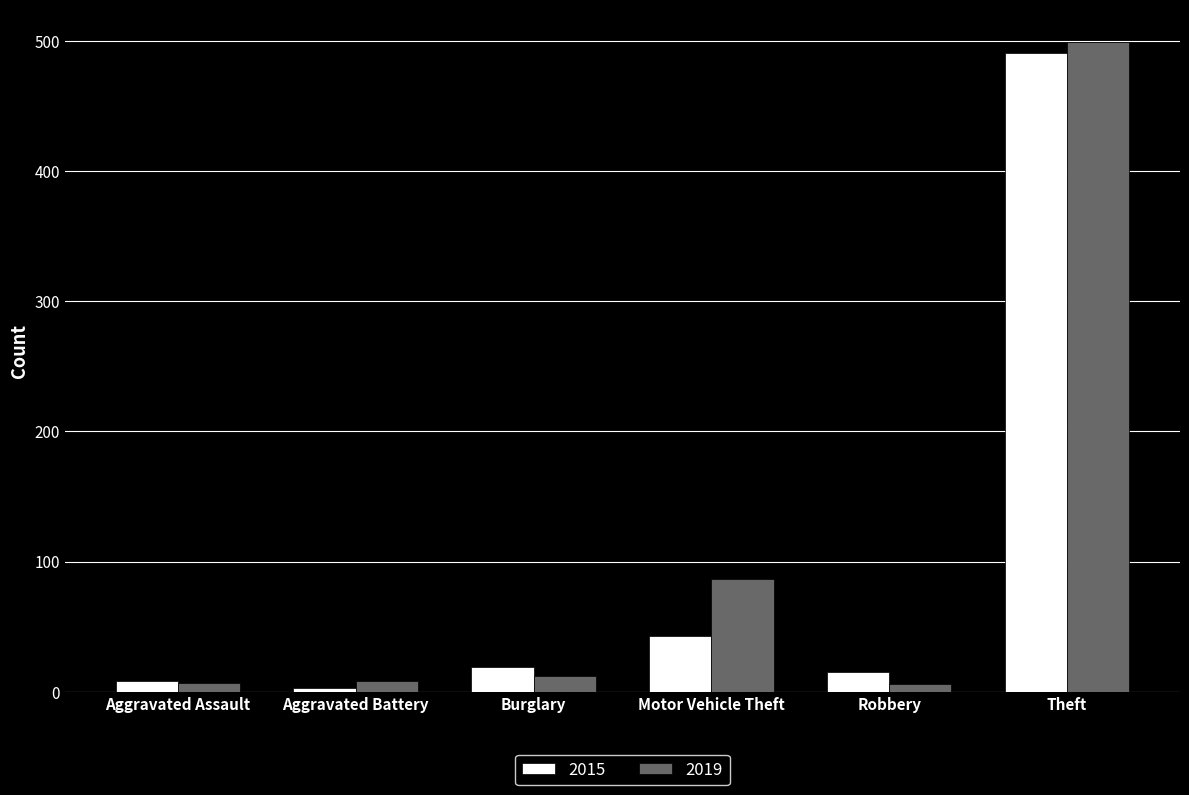

Is the value of 2015 at Burglary greater than the value of 2019 at Burglary?

Yes